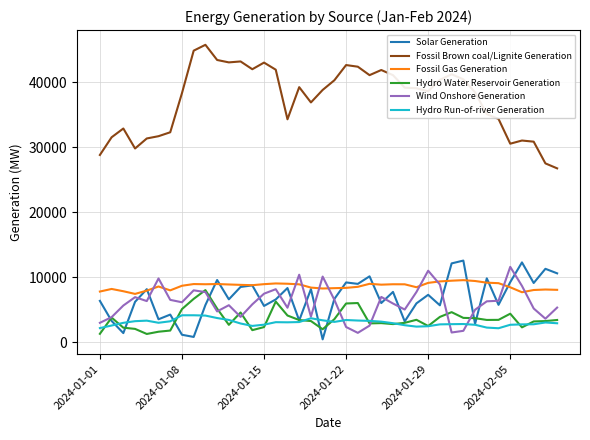

What is the greatest value displayed?

45803